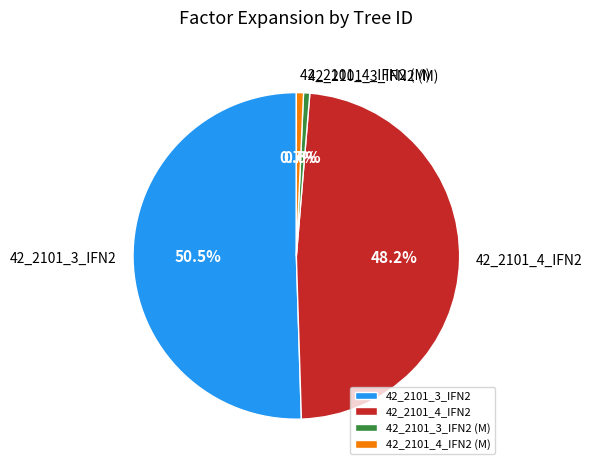

Which category has the biggest portion of the pie?

42_2101_3_IFN2